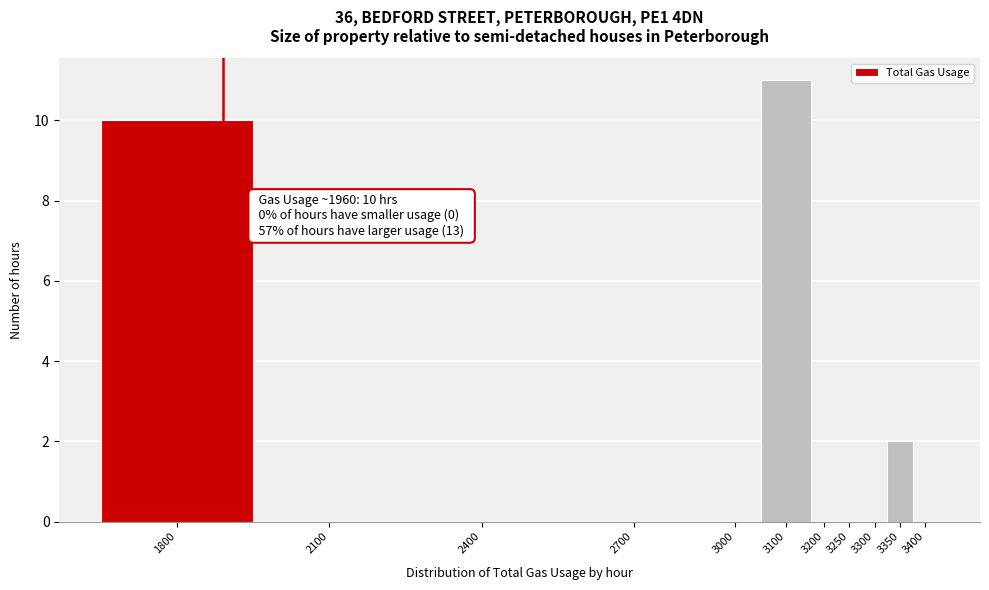

Reading left to right, extract all data points from this chart.

1800=10	2100=0	2400=0	2700=0	3000=0	3100=11	3200=0	3250=0	3300=0	3350=2	3400=0